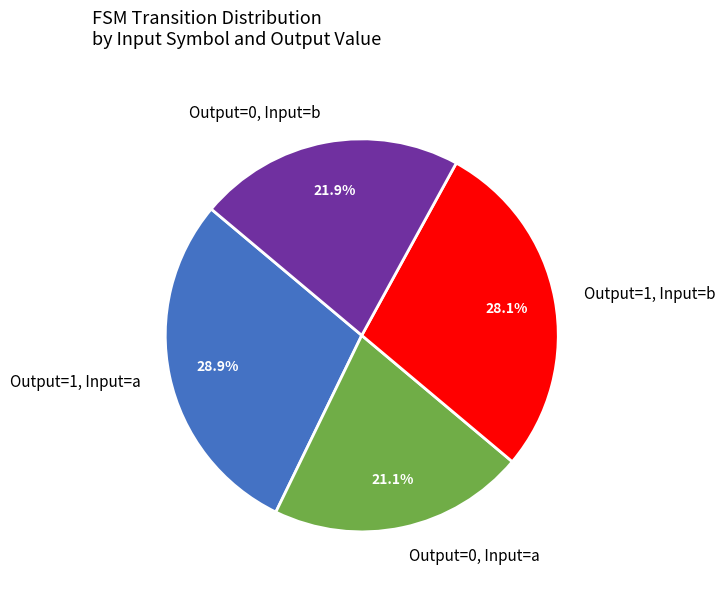

To the nearest percent, what is the average slice percentage?

25%